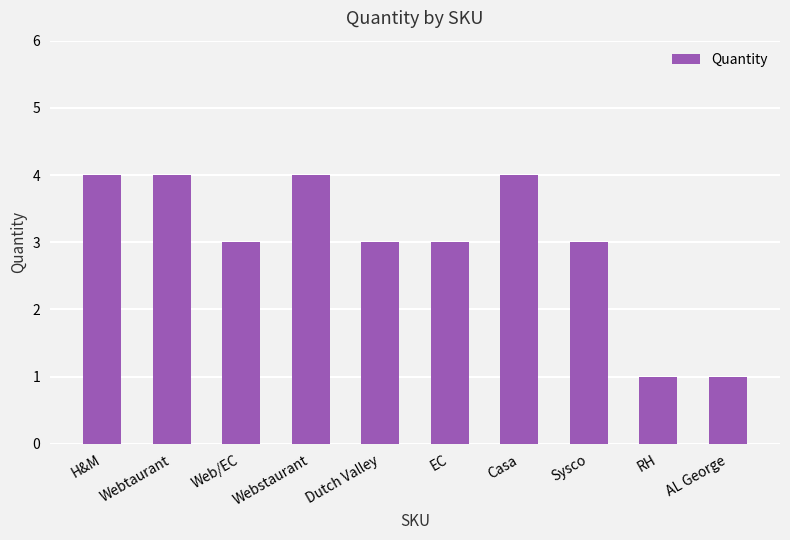

What is the value of the 6th bar from the left?

3